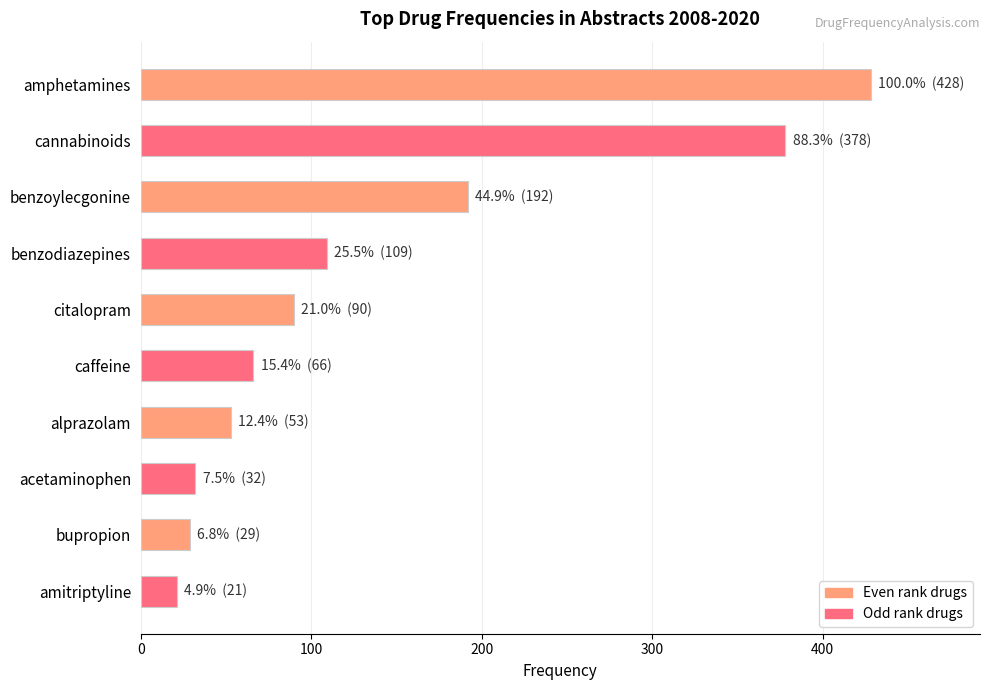

What is the smallest value displayed?

21